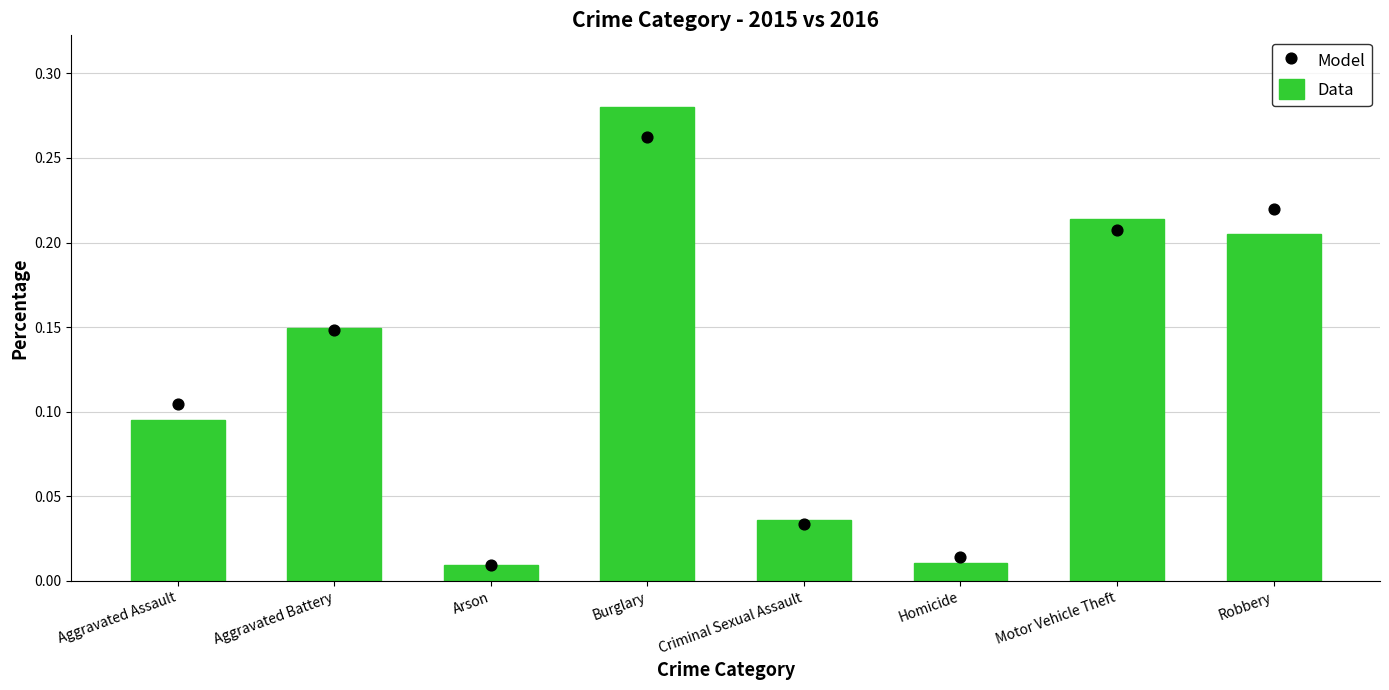

At which category is the sum across all series the highest?

Burglary